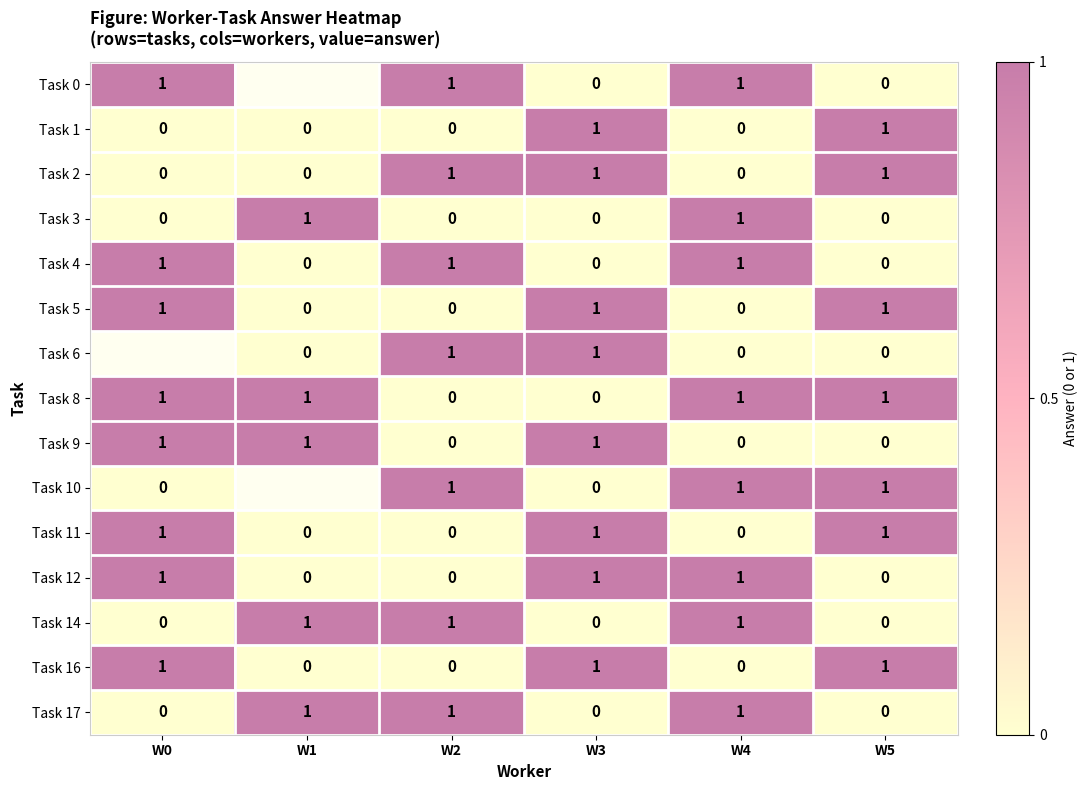

What is the total value across all series at W5?

7